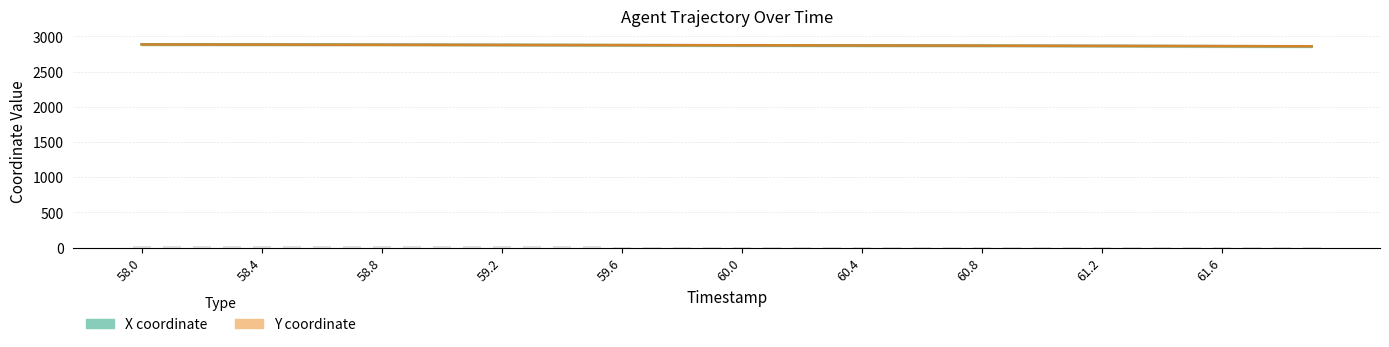

What is the sum of the X coordinate values at 37 and 16?

5739.7